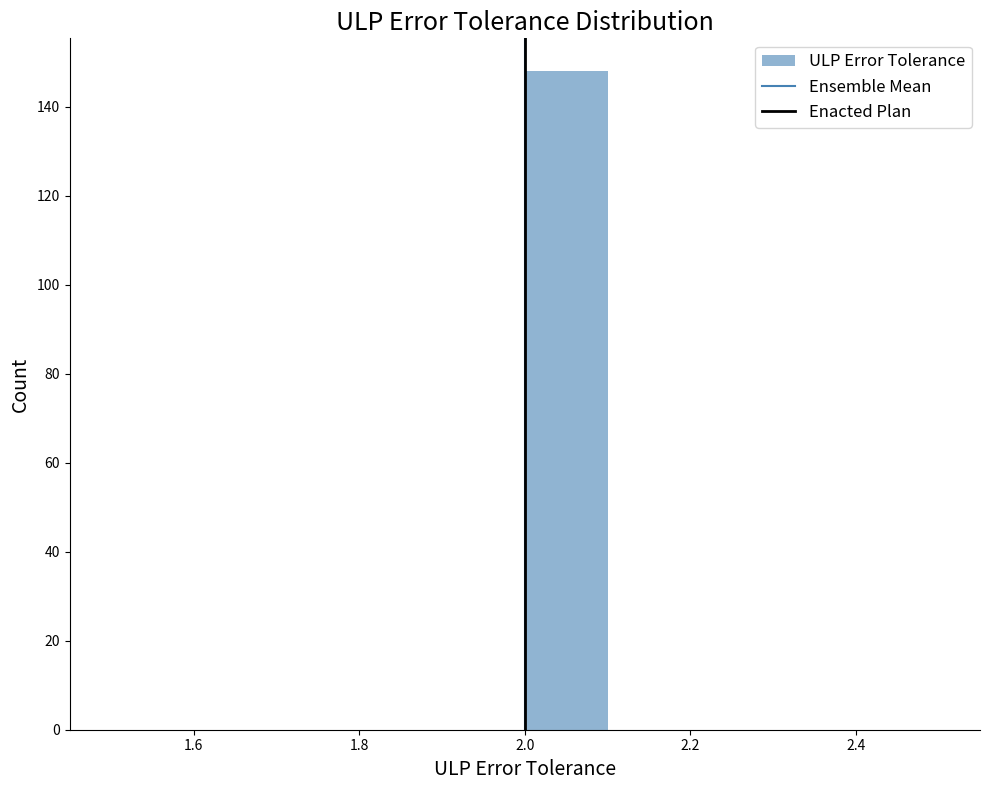

Reading left to right, list every bar in this chart as the range it spans on the x-axis followed by its height. The values are not printed on the chart, so give them approximately, as read against the axis.

1.5 to 1.6: 0
1.6 to 1.7: 0
1.7 to 1.8: 0
1.8 to 1.9: 0
1.9 to 2.0: 0
2.0 to 2.1: 148
2.1 to 2.2: 0
2.2 to 2.3: 0
2.3 to 2.4: 0
2.4 to 2.5: 0